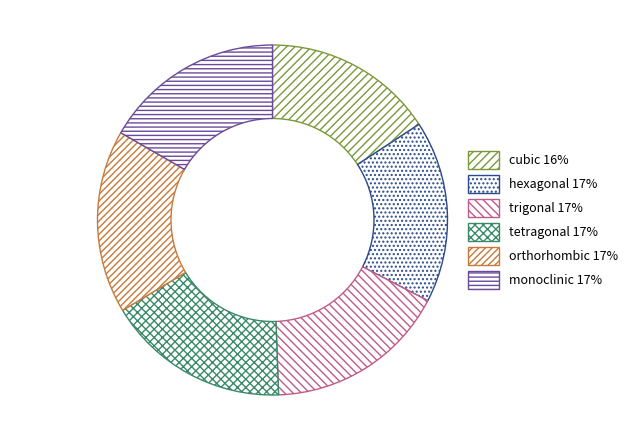

What percentage is the tetragonal slice, to the nearest percent?

17%